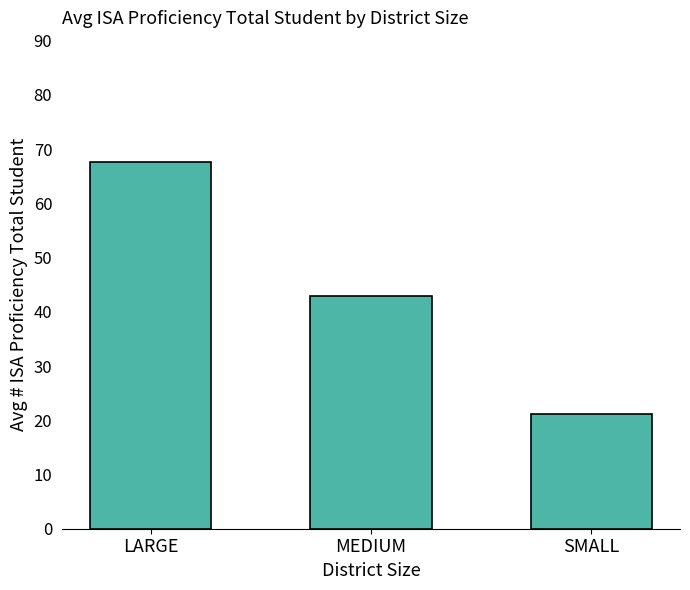

Reading right to left, list all the values displayed in this chart.

SMALL=21.1	MEDIUM=43.0	LARGE=67.6